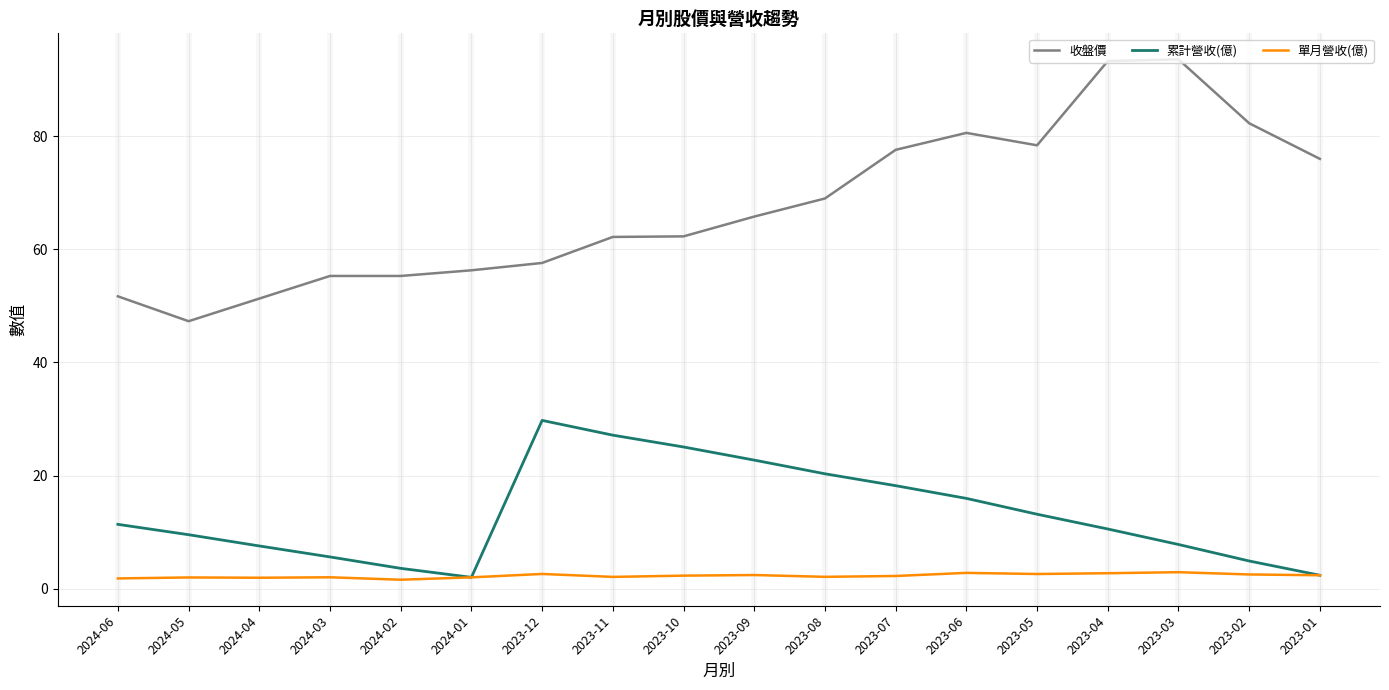

True or false: 收盤價 and 單月營收(億) cross at least once.

False